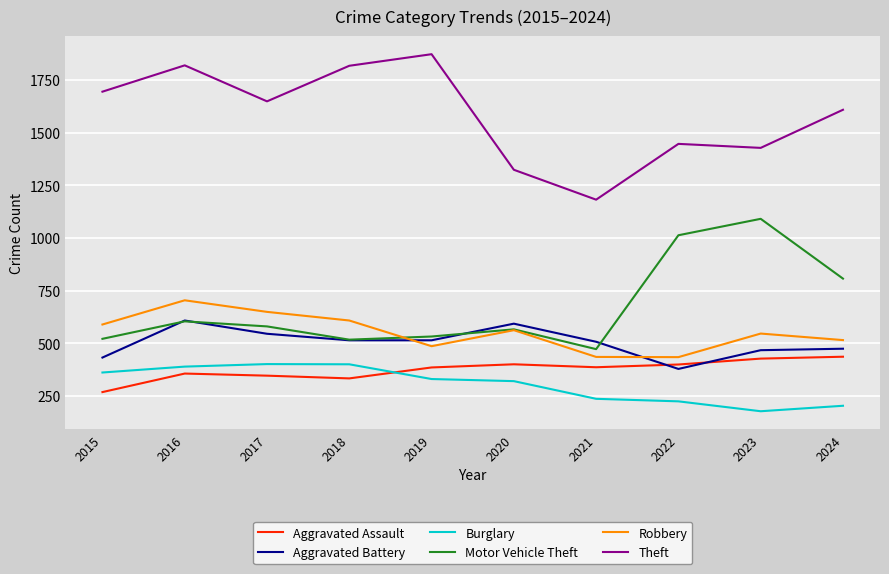

What is the total value across all series at 2024?

4044